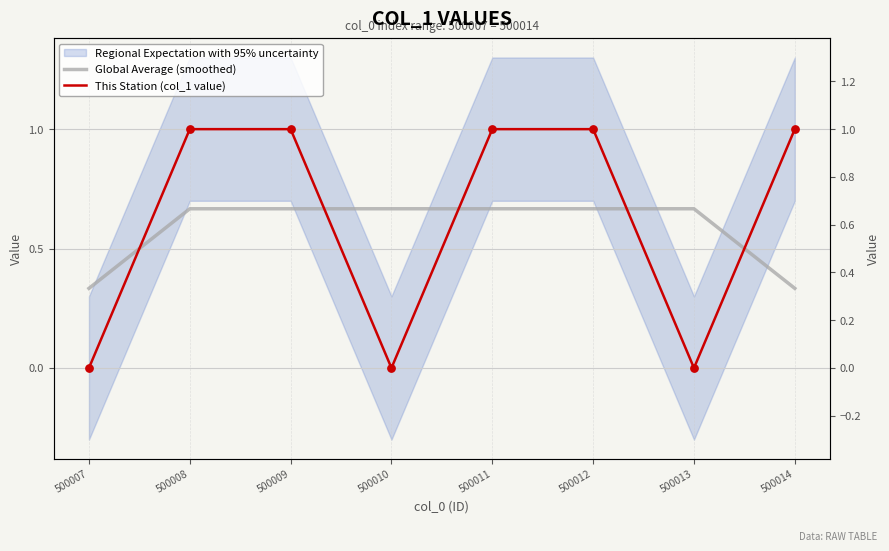

Is the value of Global Average (smoothed) at 500009 greater than the value of This Station (col_1 value) at 500007?

Yes